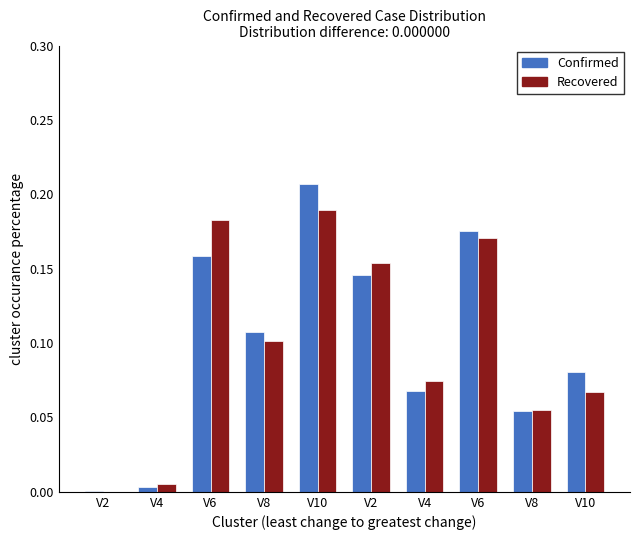

What is the label of the 10th bar from the left?

V10